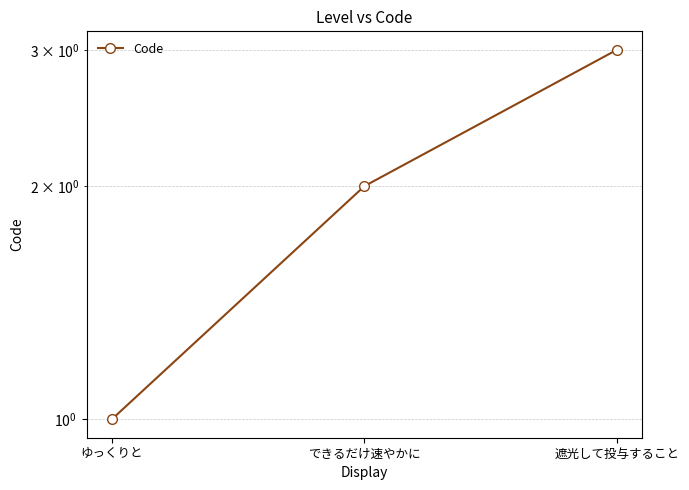

What is the smallest value displayed?

1